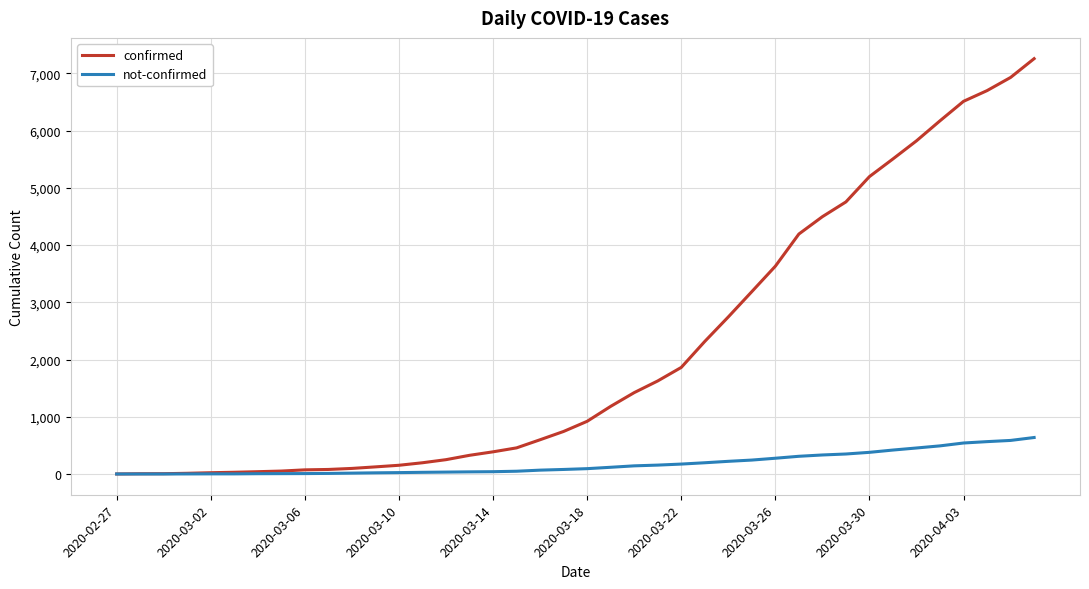

Which series has the widest spread of values?

confirmed